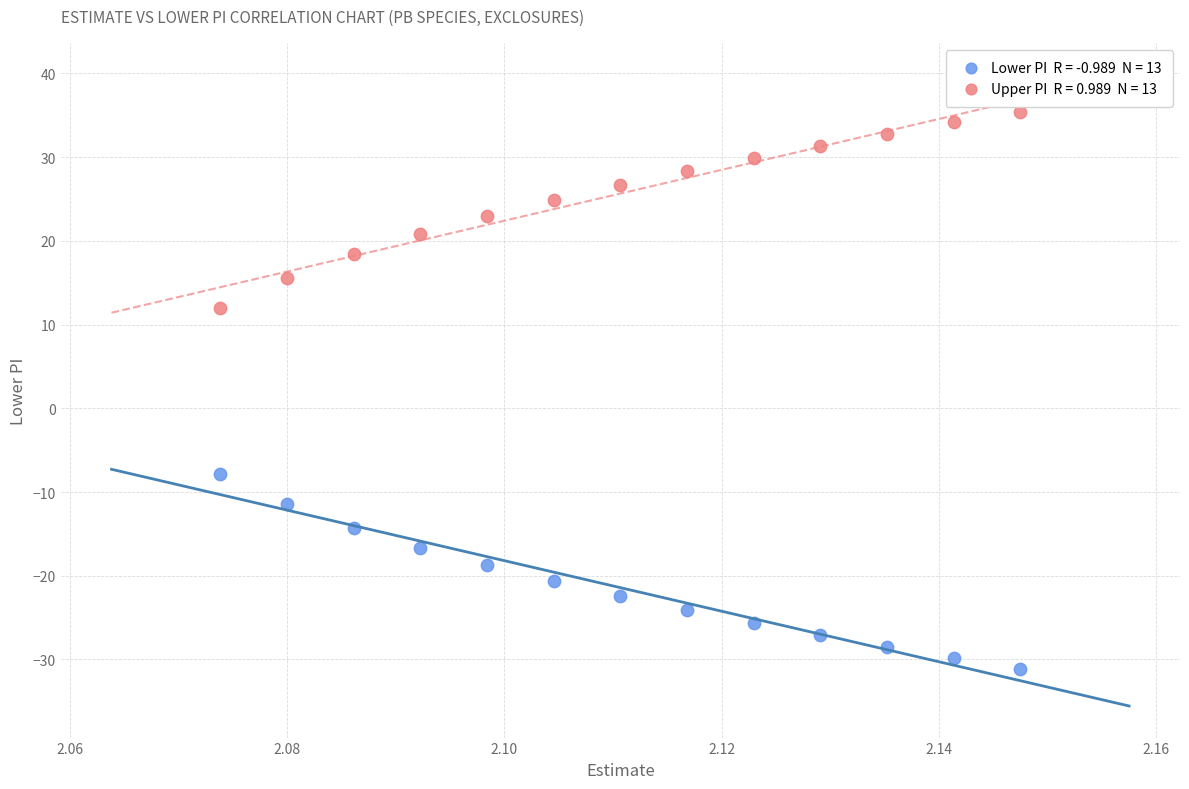

Across all data points, what is the range of Y values (max minus min)?

66.6